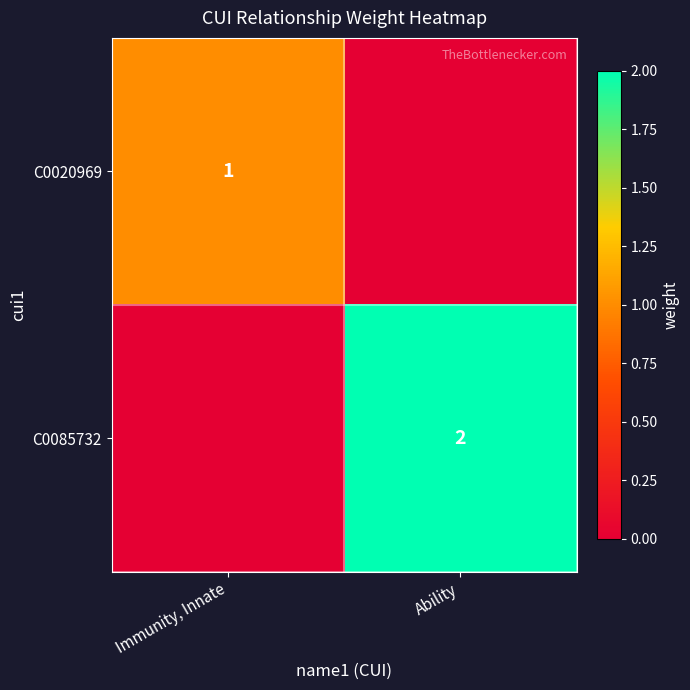

Which category has the highest value across all series?

Ability